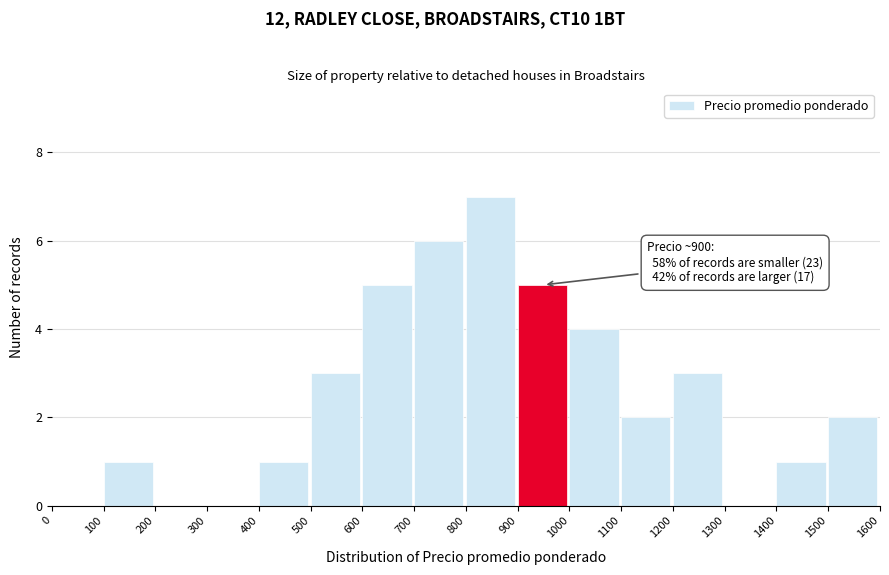

Which range on the x-axis has the tallest bar?

800 to 900